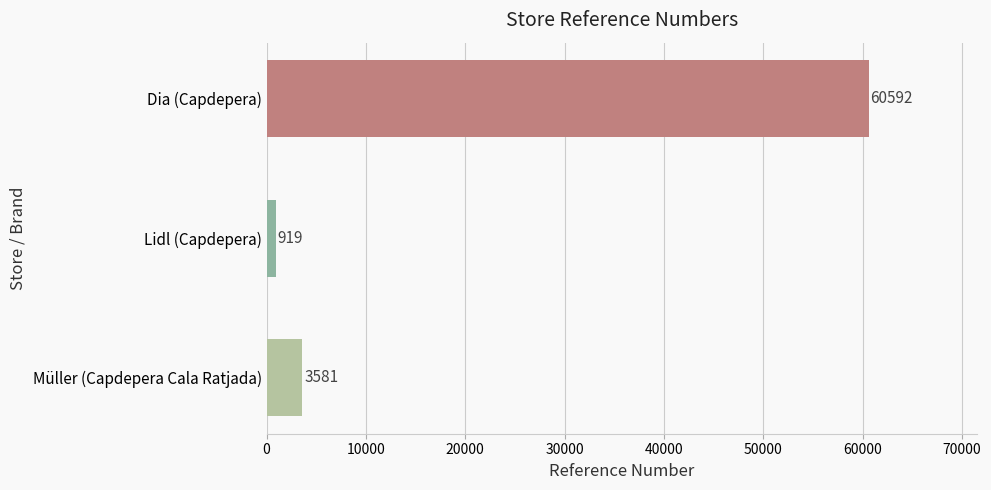

Rank the categories by value from lowest to highest.

Lidl (Capdepera), Müller (Capdepera Cala Ratjada), Dia (Capdepera)